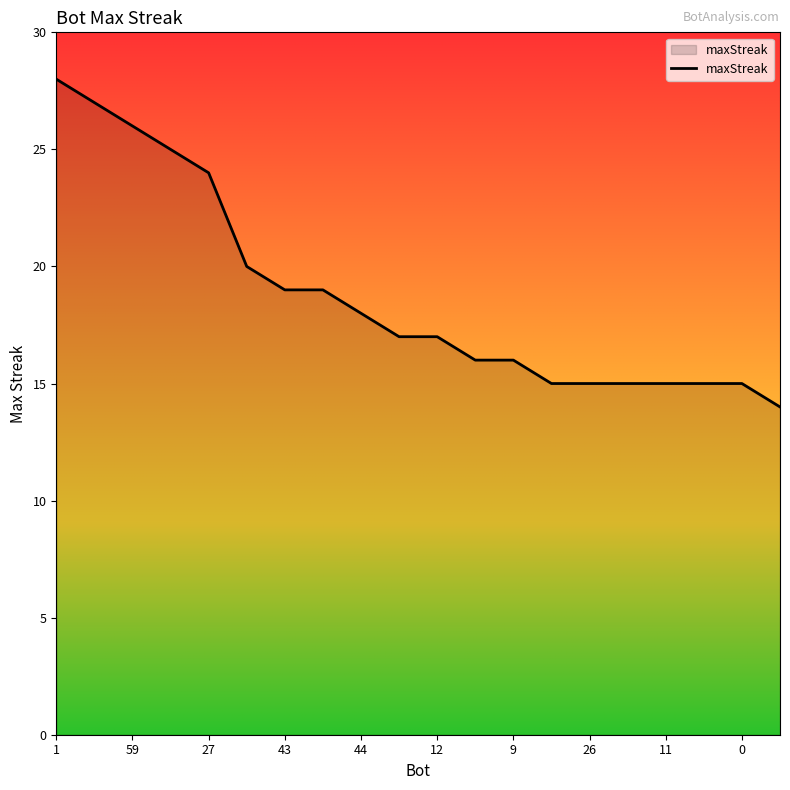

What is the difference between the maximum and minimum values?

14